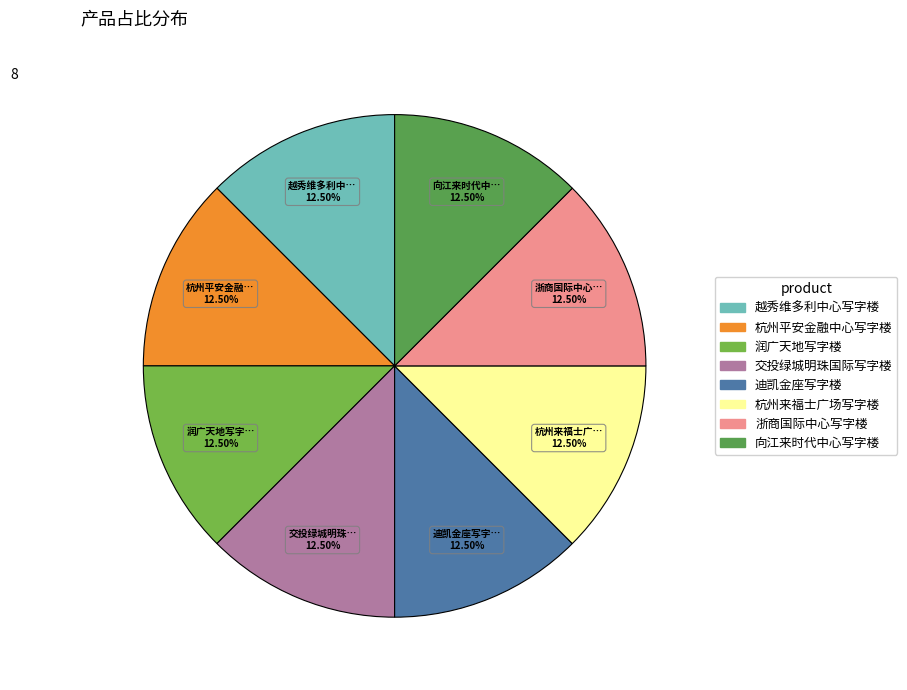

Between 越秀维多利中心写字楼 and 杭州来福士广场写字楼, which is larger?

越秀维多利中心写字楼